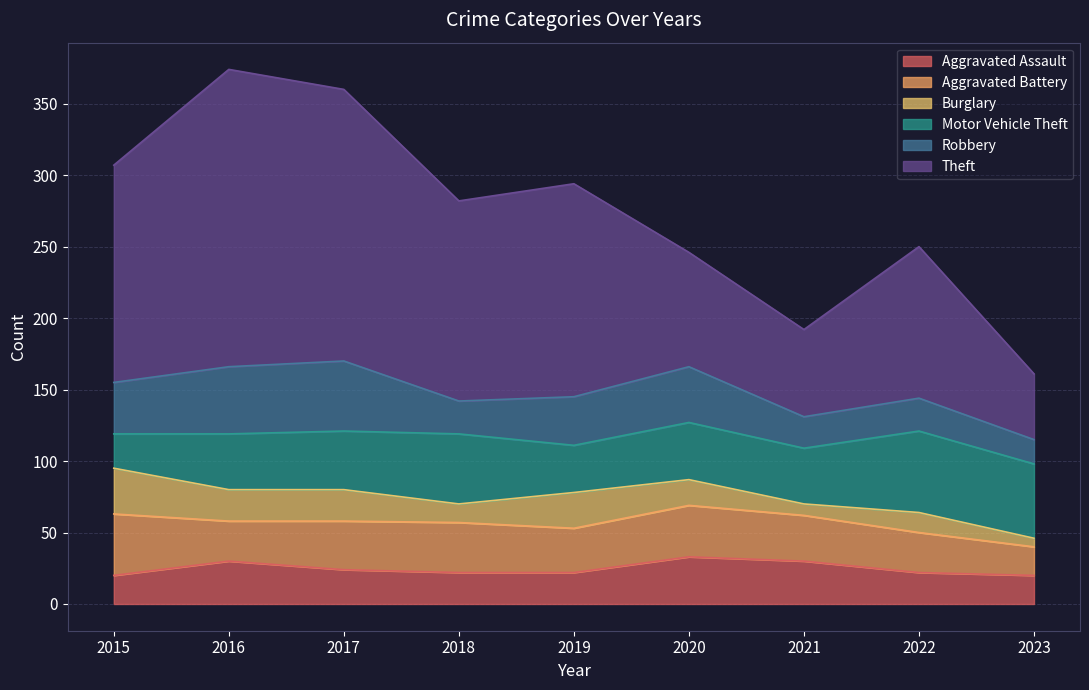

At how many categories does at least one series exceed 194?

1